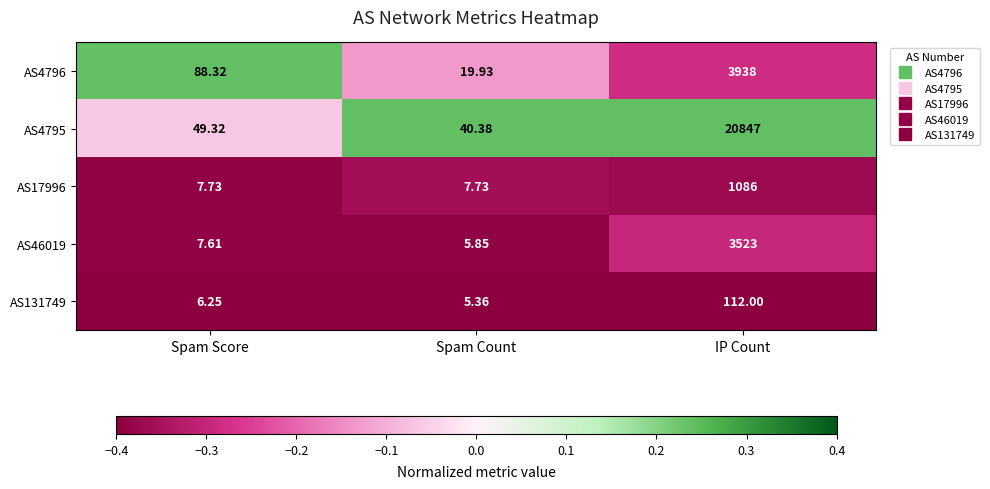

Which series changed the most between Spam Count and IP Count?

AS4795